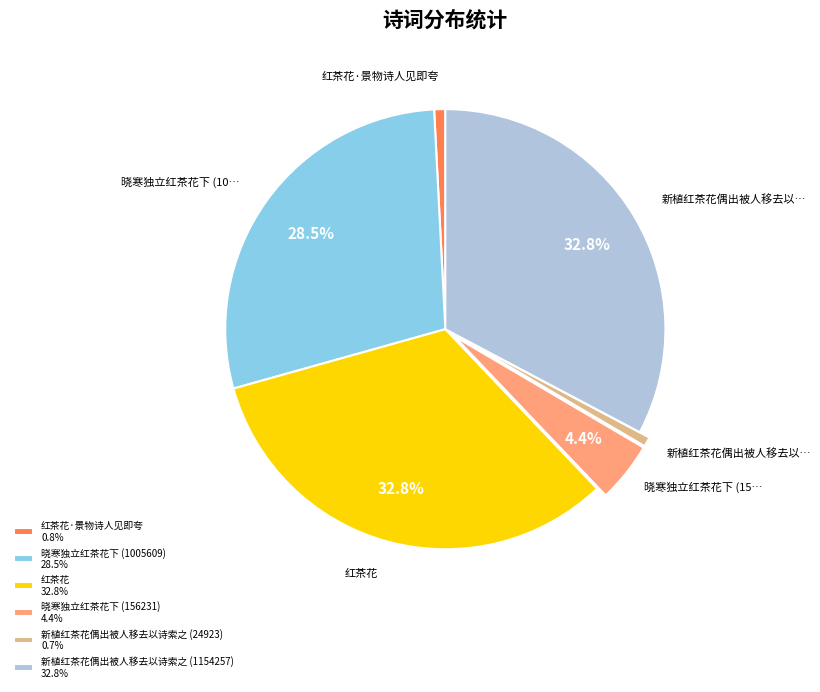

Is there any slice that represents more than half of the pie?

No